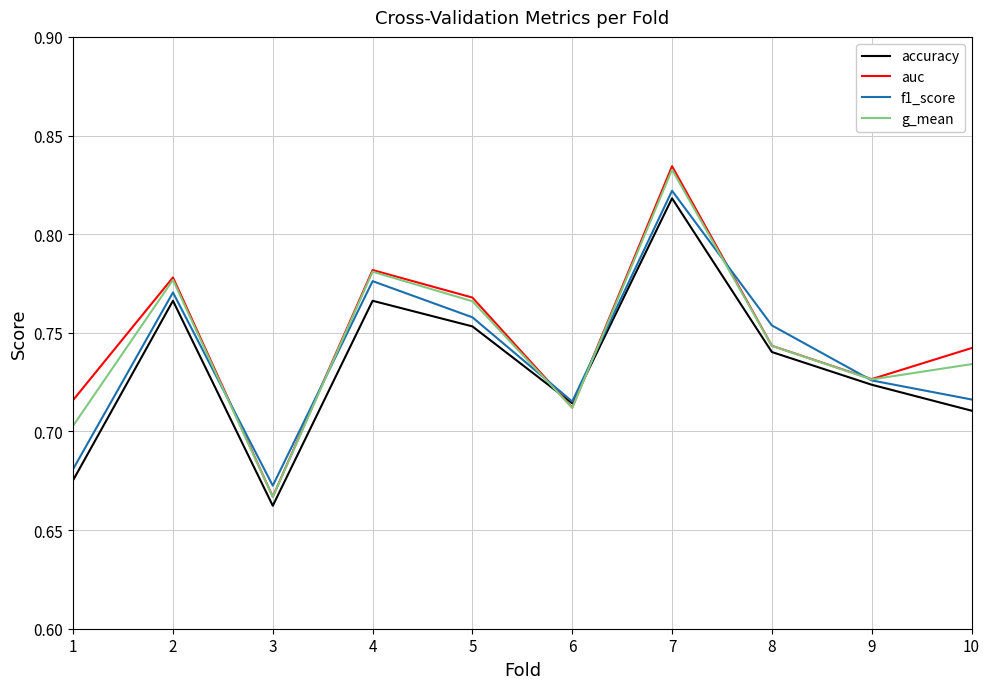

The value of f1_score at 2 is 0.2. True or false?

False